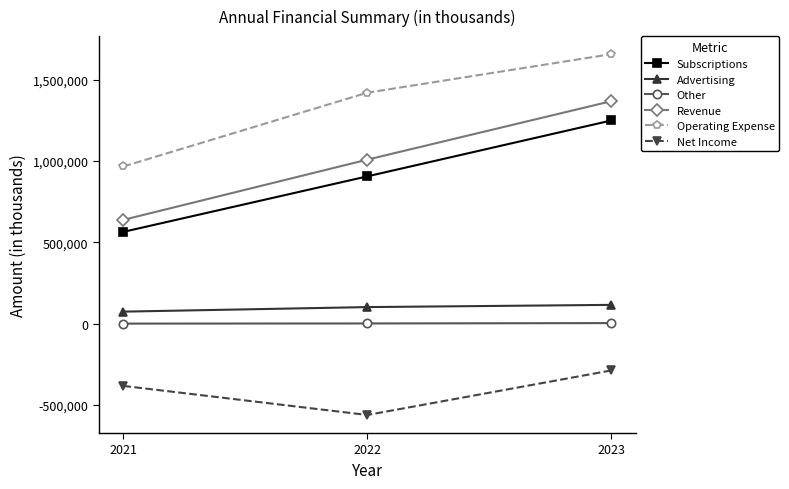

True or false: Net Income has a value of -1006619 at 2022.

False